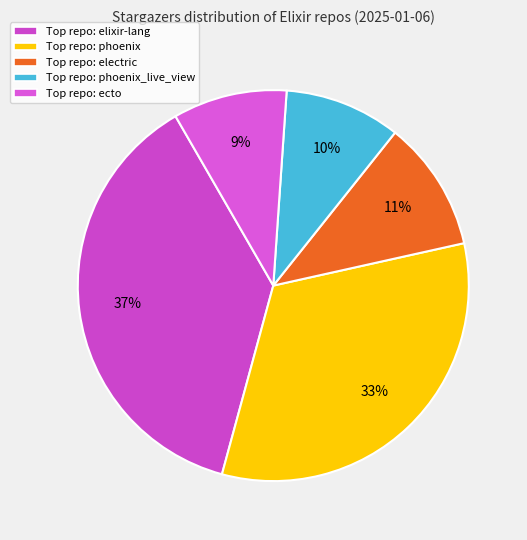

How many segments does this pie chart have?

5